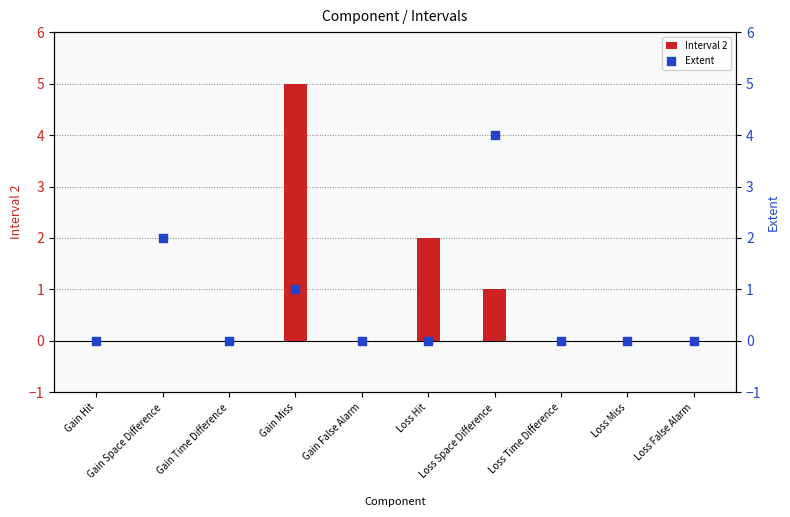

Which series reaches the minimum Y coordinate?

Interval 2